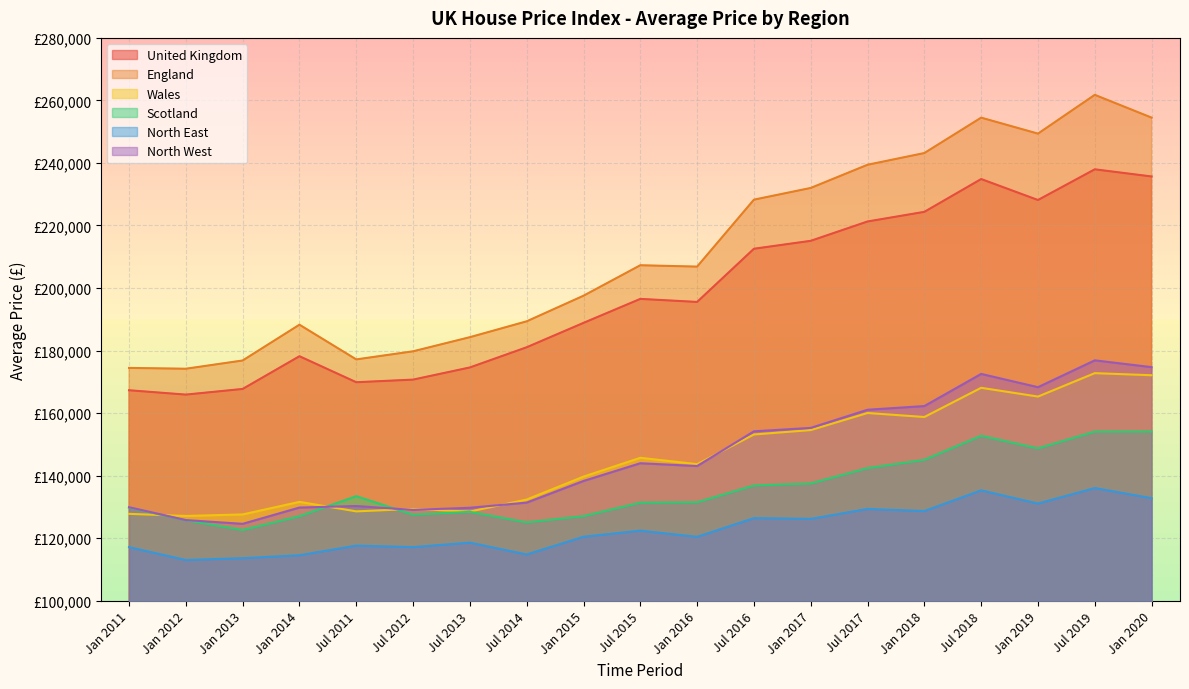

True or false: Wales has more than 2 interior local peaks.

True